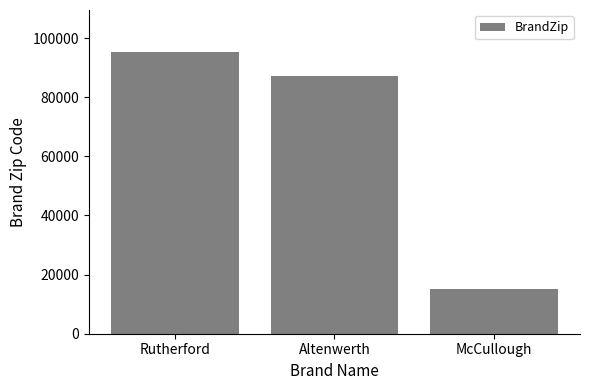

What is the value of the 3rd bar from the left?

15215